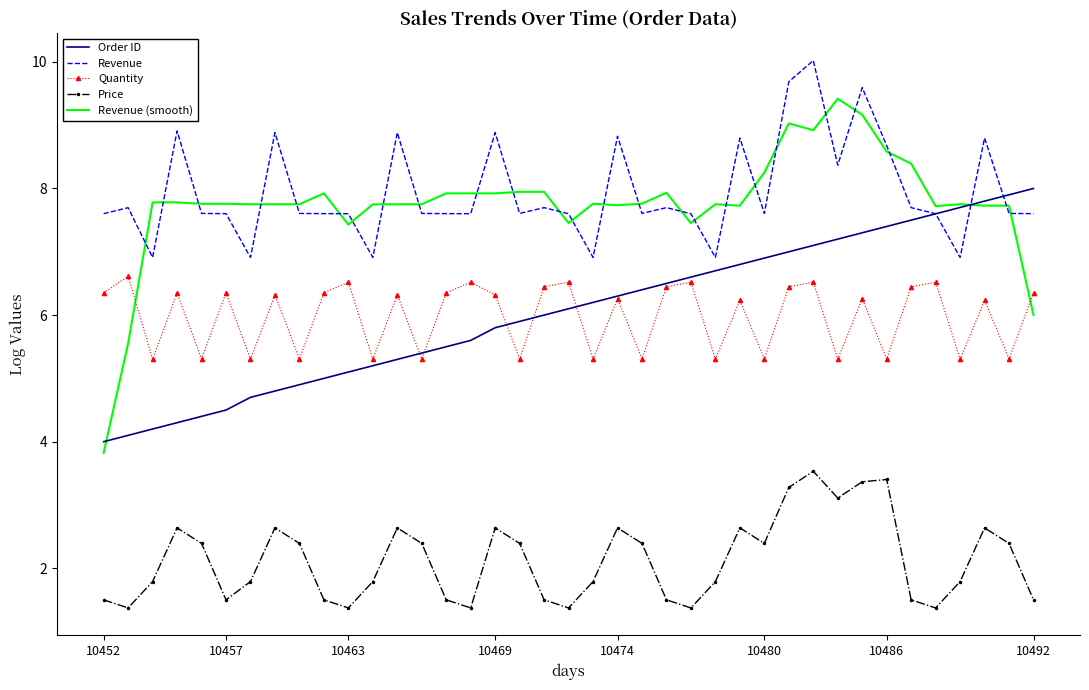

Rank the series by their maximum value, from highest to lowest.

Revenue, Revenue (smooth), Order ID, Quantity, Price